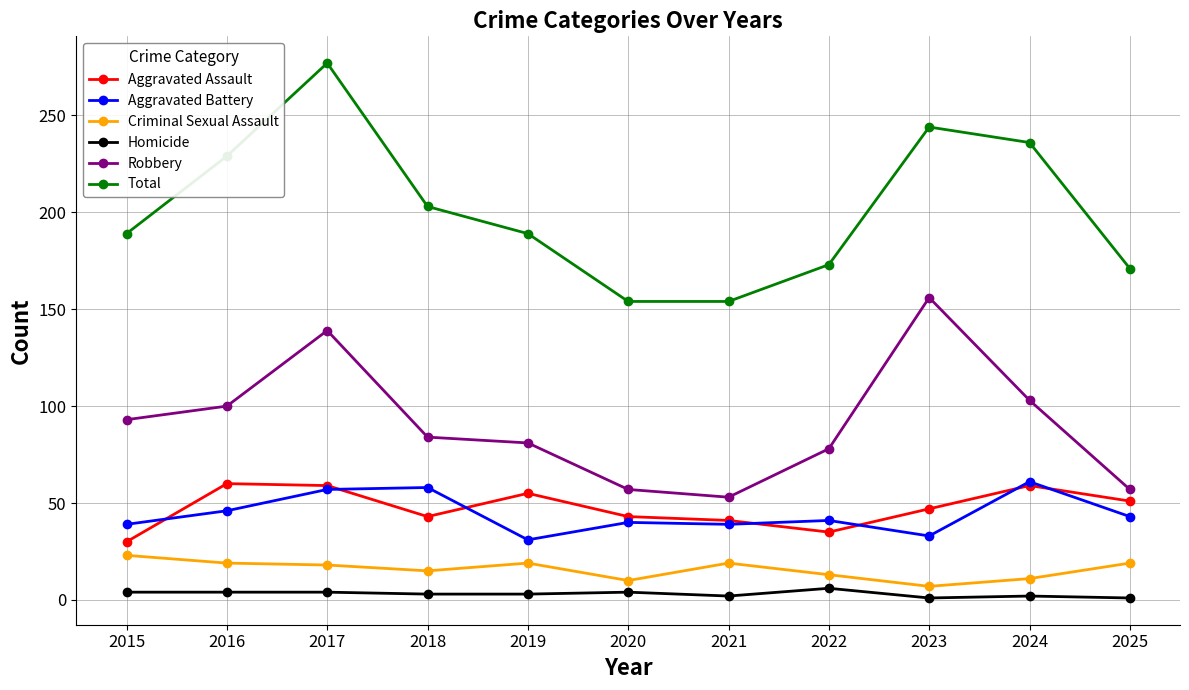

What is the approximate value of Aggravated Battery at 2020, to the nearest 10?

40